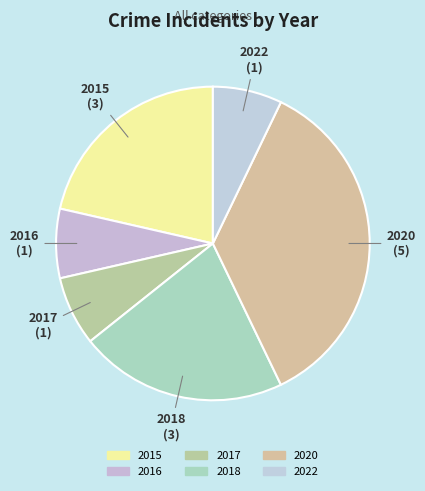

Is it true that 2016 is 7% of the pie?

True